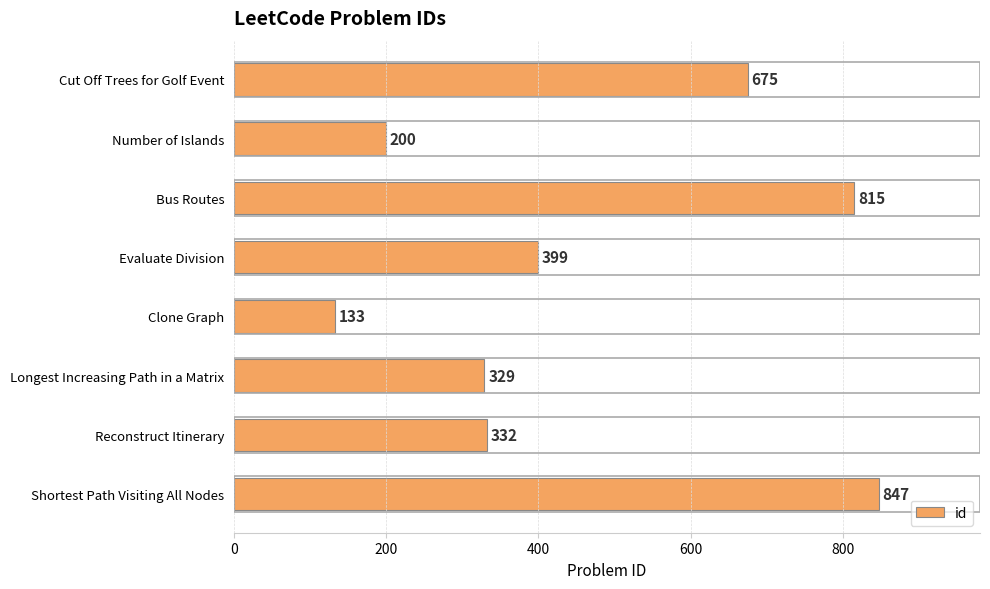

How many distinct data groups are displayed?

1